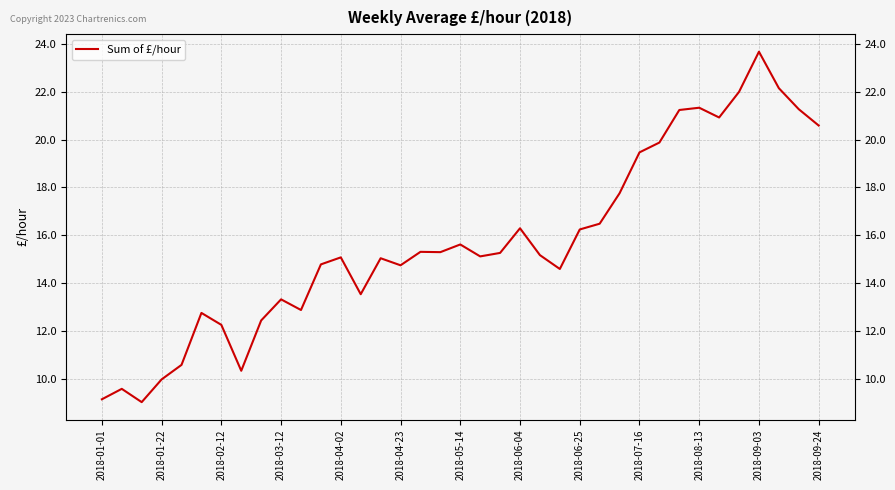

What is the smallest value displayed?

9.0